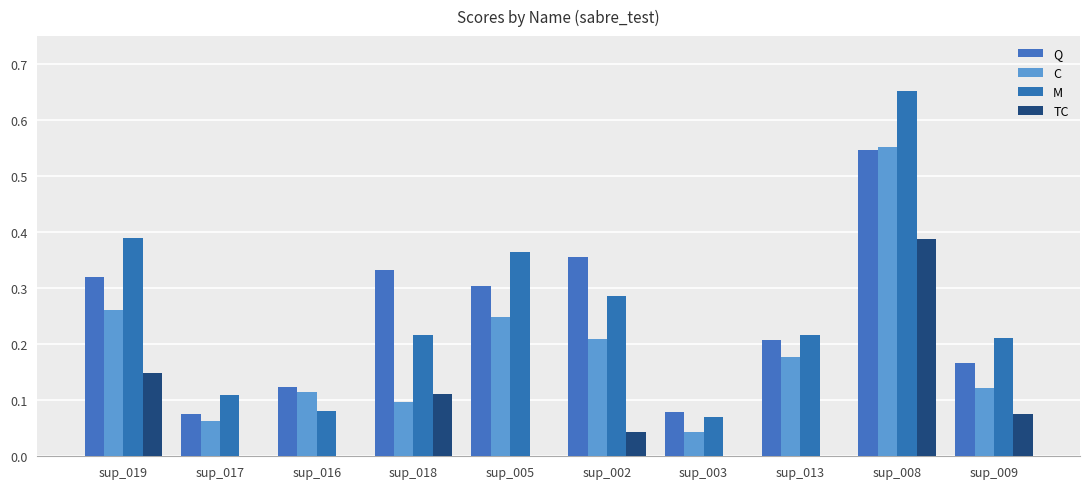

Count the number of data series in this chart.

4